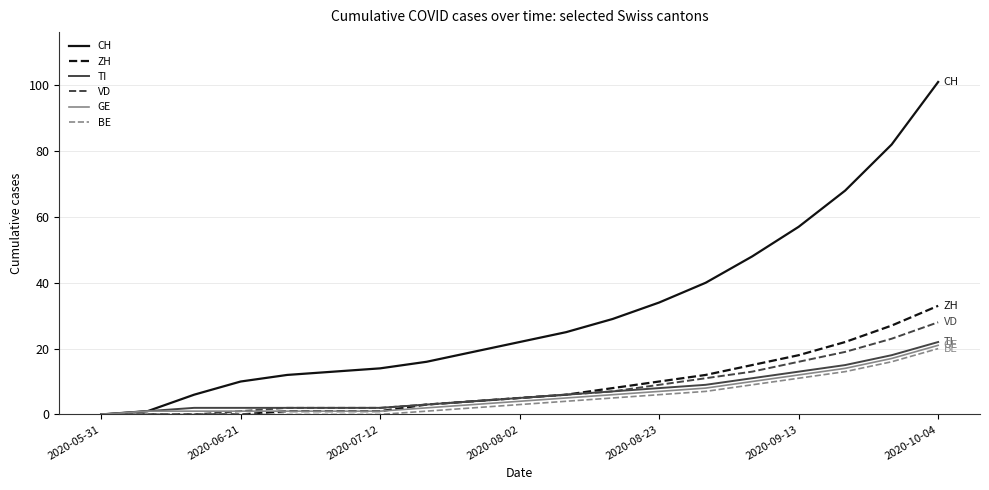

How many lines are shown in the chart?

6